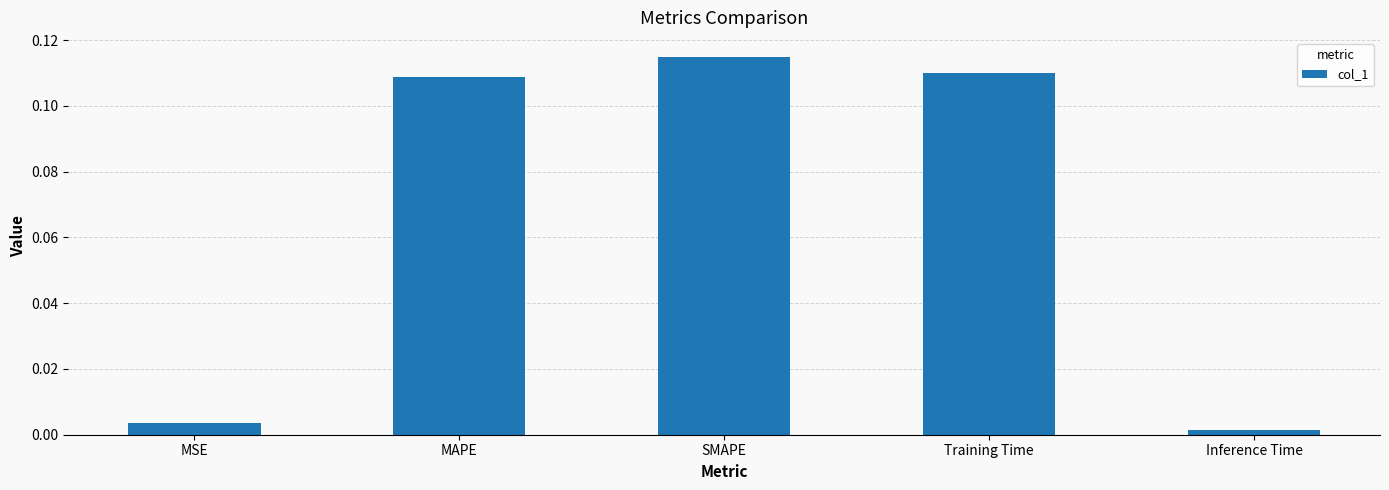

Between Training Time and Inference Time, which is larger?

Training Time